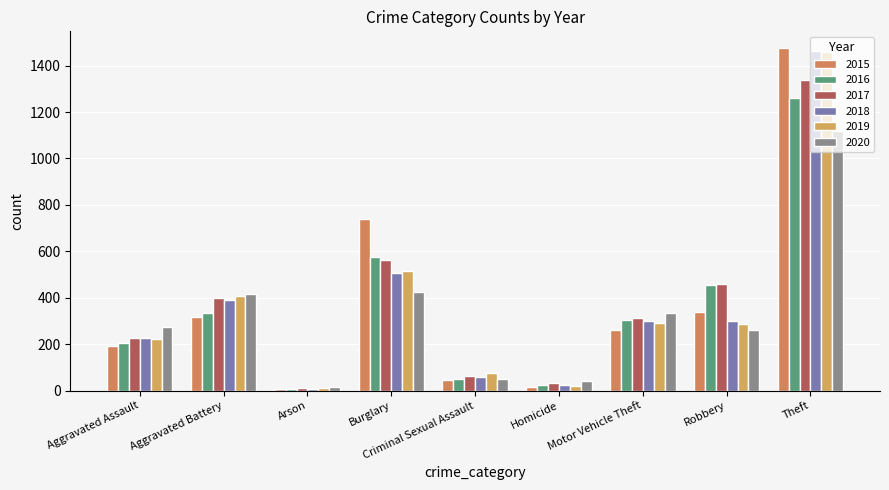

How many series are shown in this chart?

6